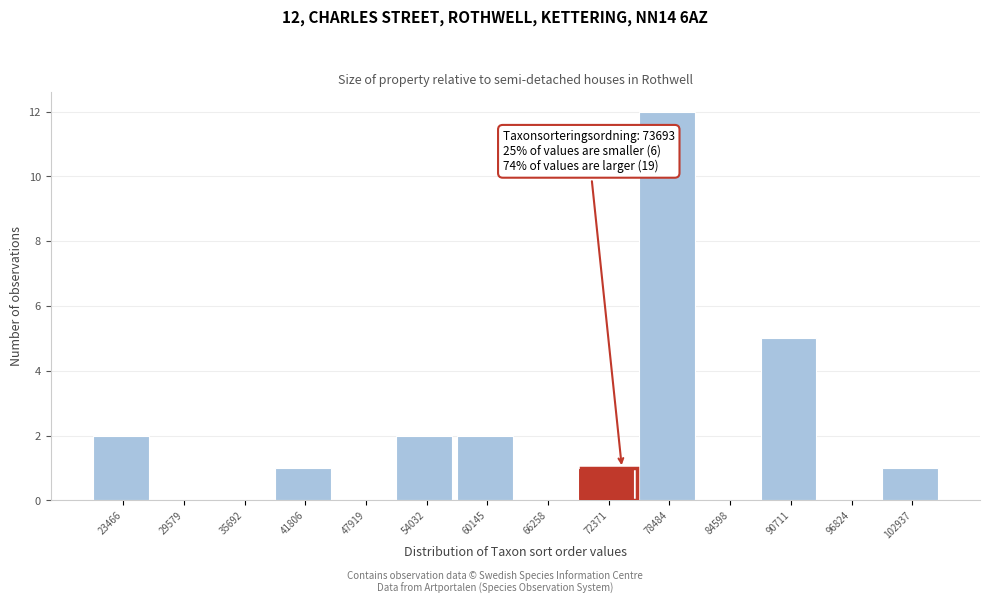

Over which range of the x-axis is the bar tallest?

75000 to 82000